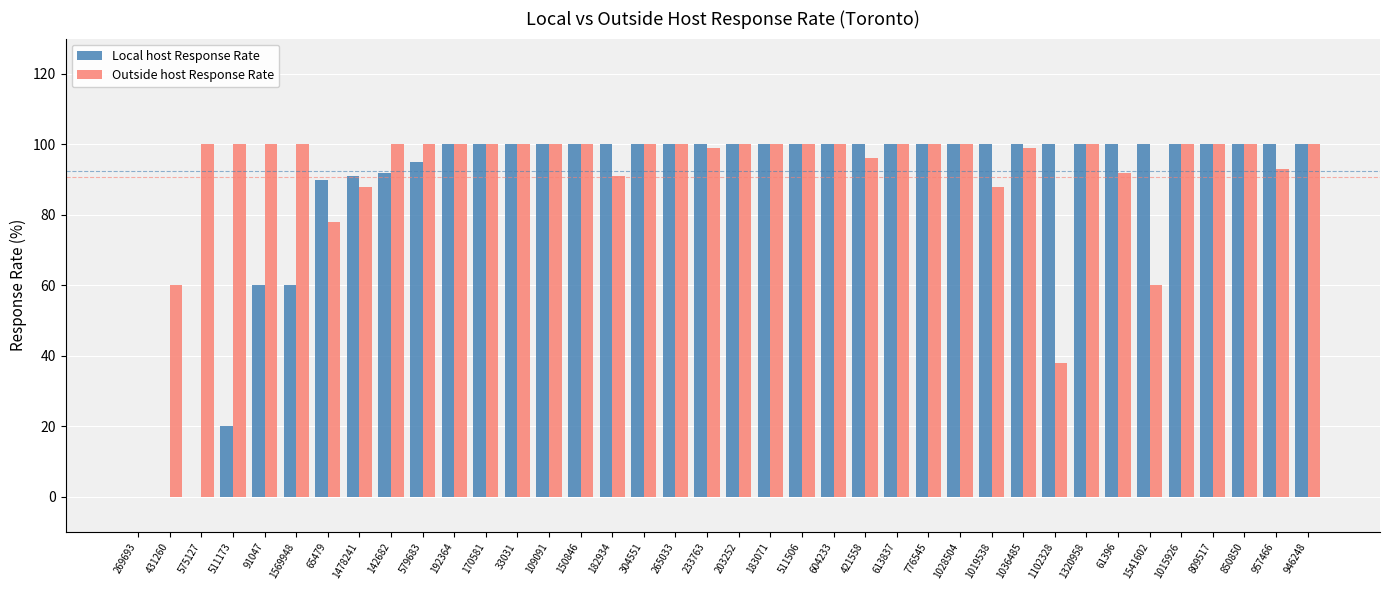

The value of Local host Response Rate at 946248 is 100. True or false?

True